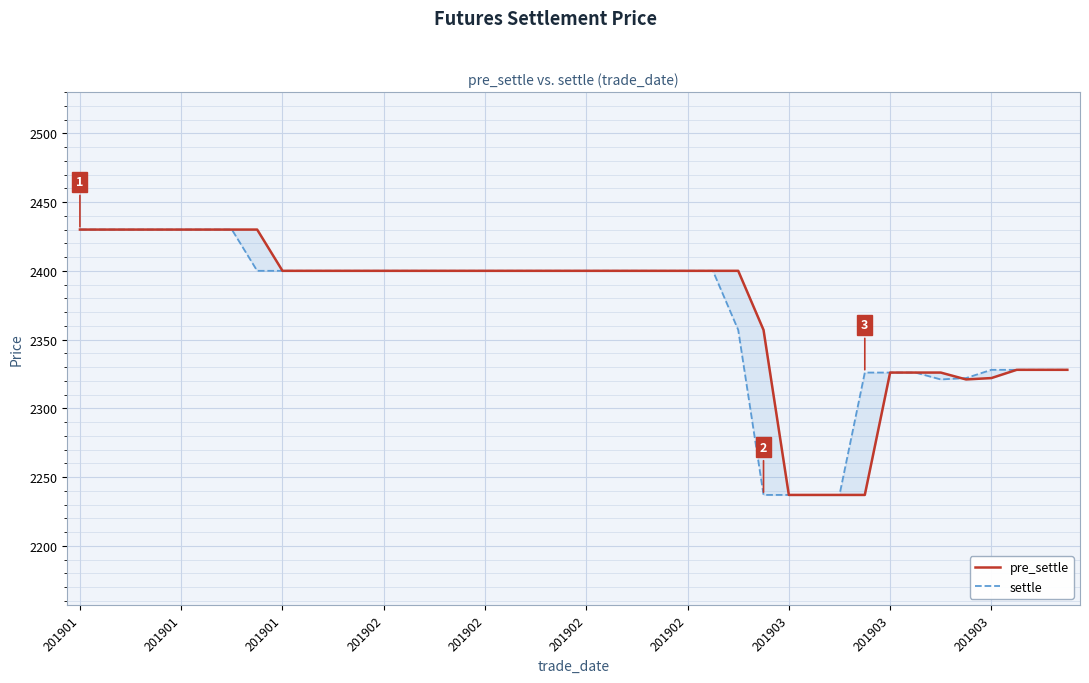

Which has a higher value, 33 or 201902?

201902